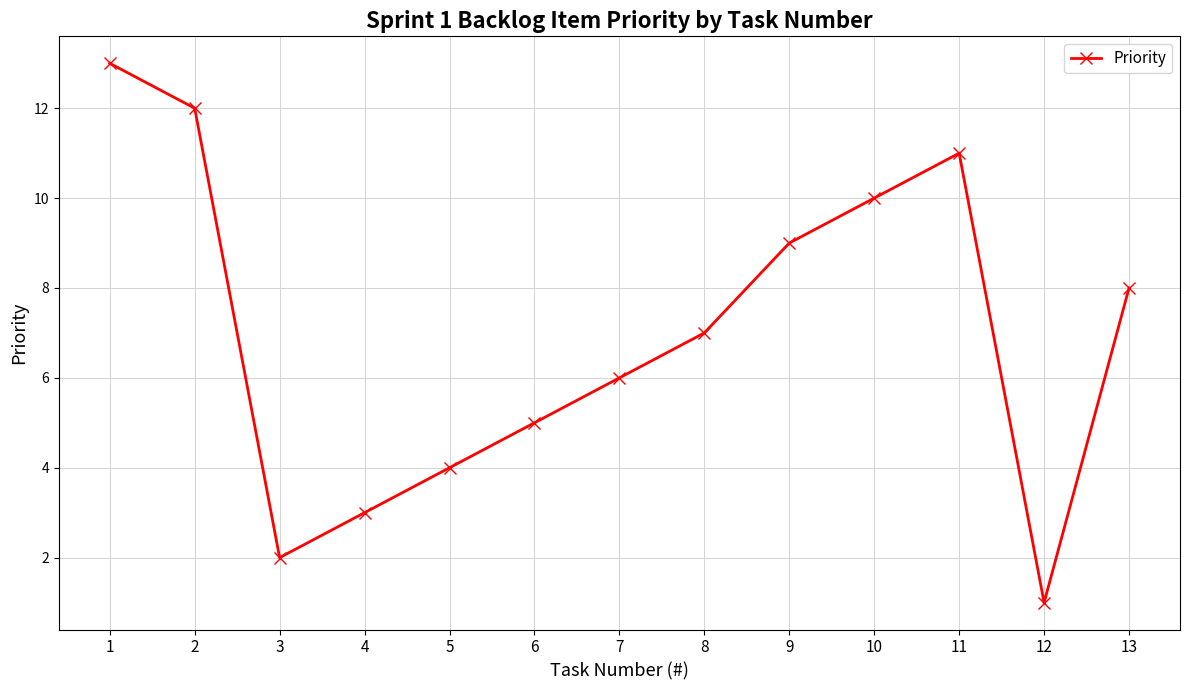

Does the chart have visible grid lines?

Yes